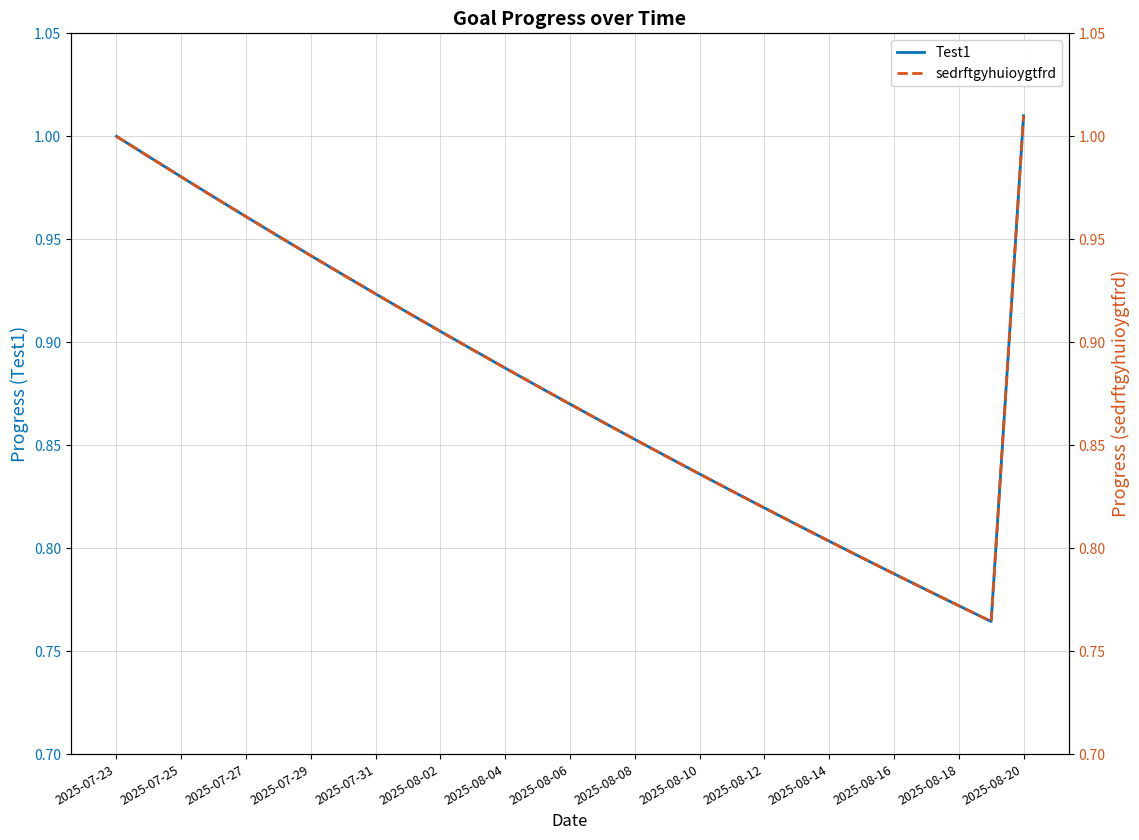

True or false: Test1 has a value of 0.3 at 2025-08-10.

False